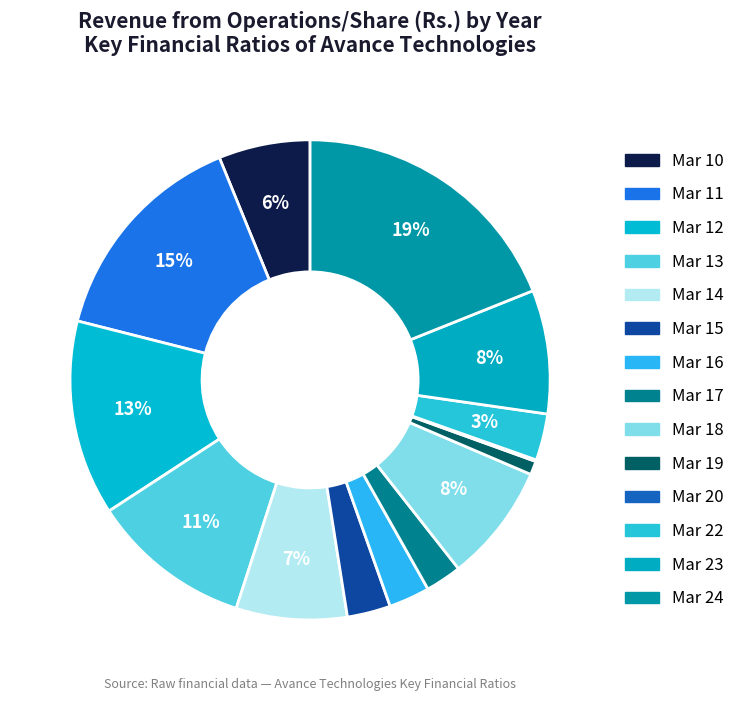

True or false: Mar 12 accounts for 6% of the total.

False